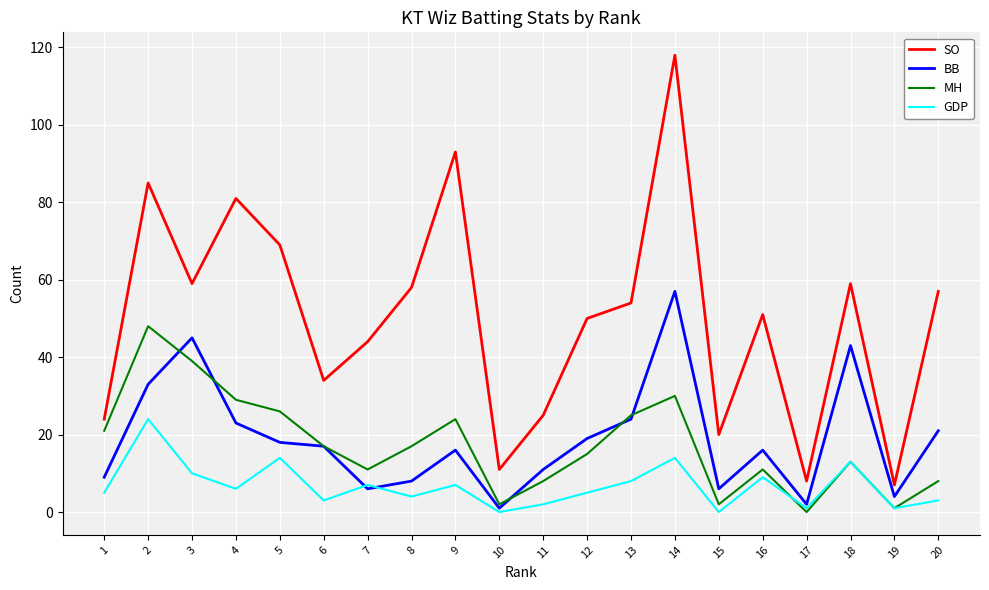

What is the greatest value displayed?

118